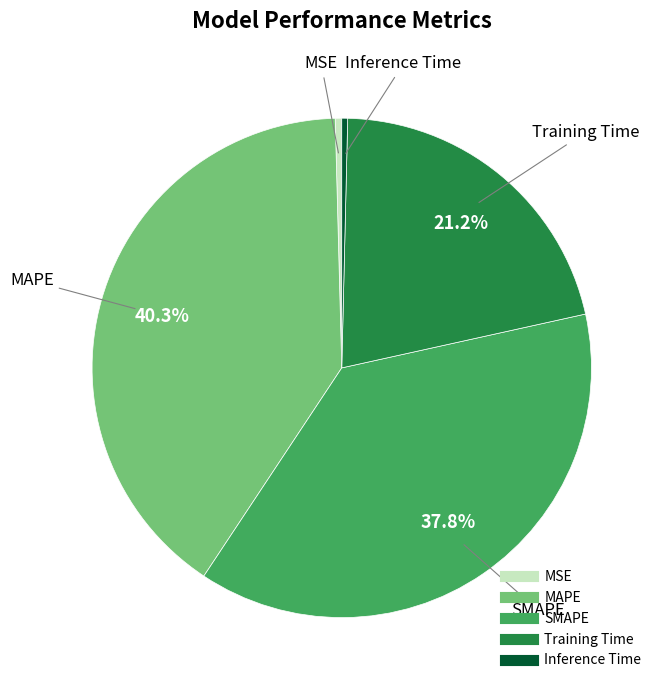

True or false: MSE accounts for 0% of the total.

True